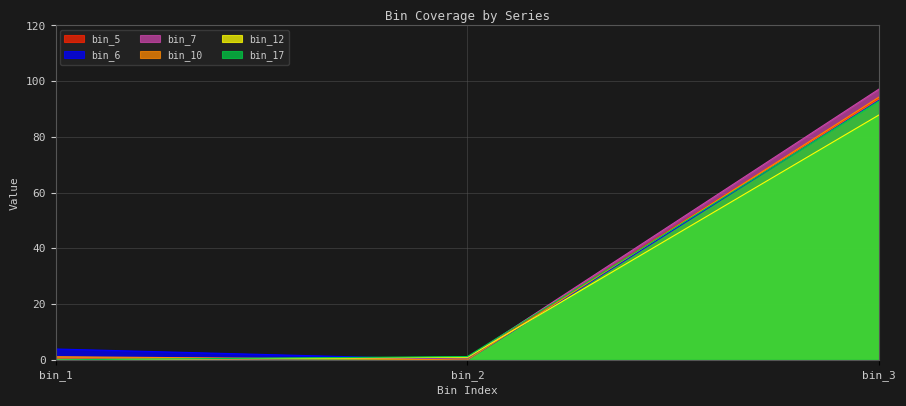

At bin_2, list the series in order from largest to smallest.

bin_17, bin_12, bin_5, bin_7, bin_6, bin_10